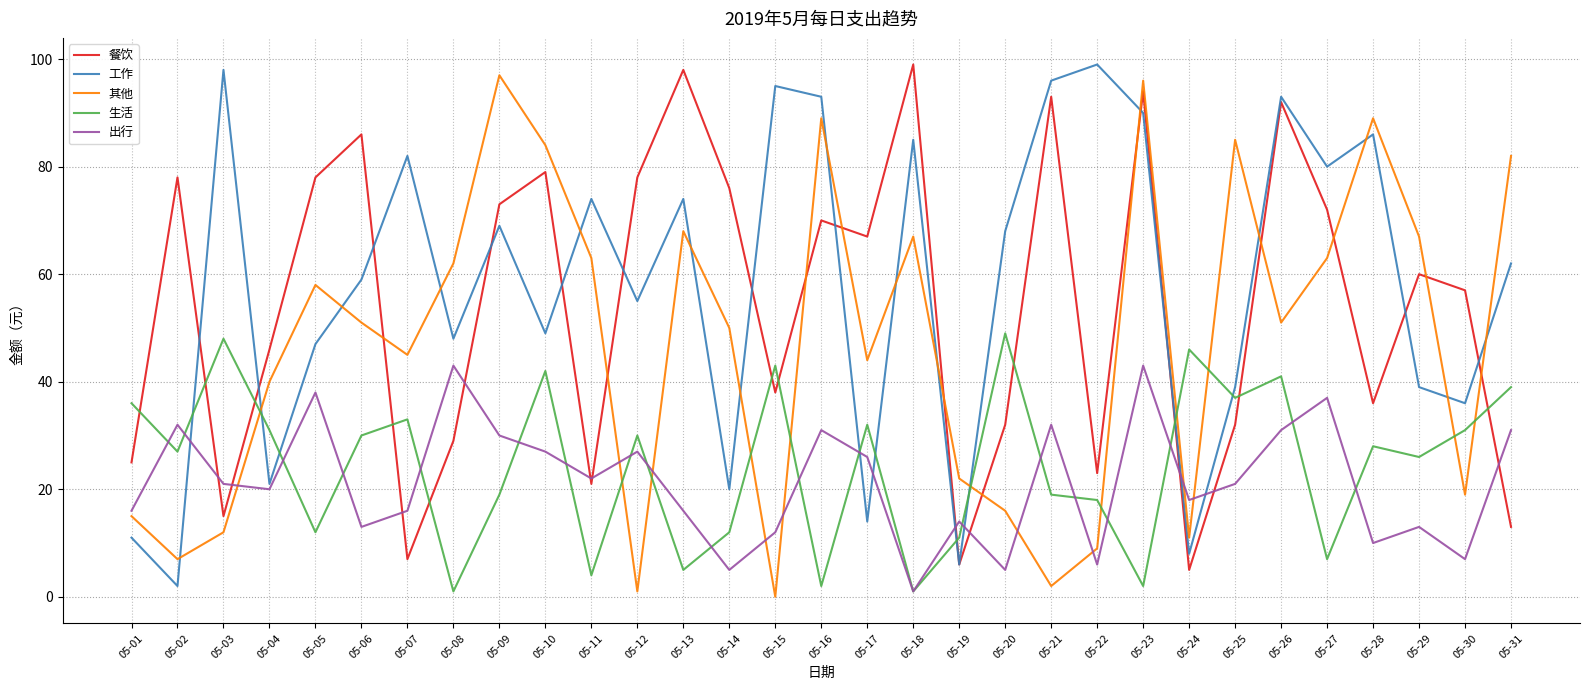

True or false: 生活 and 出行 cross at least once.

True